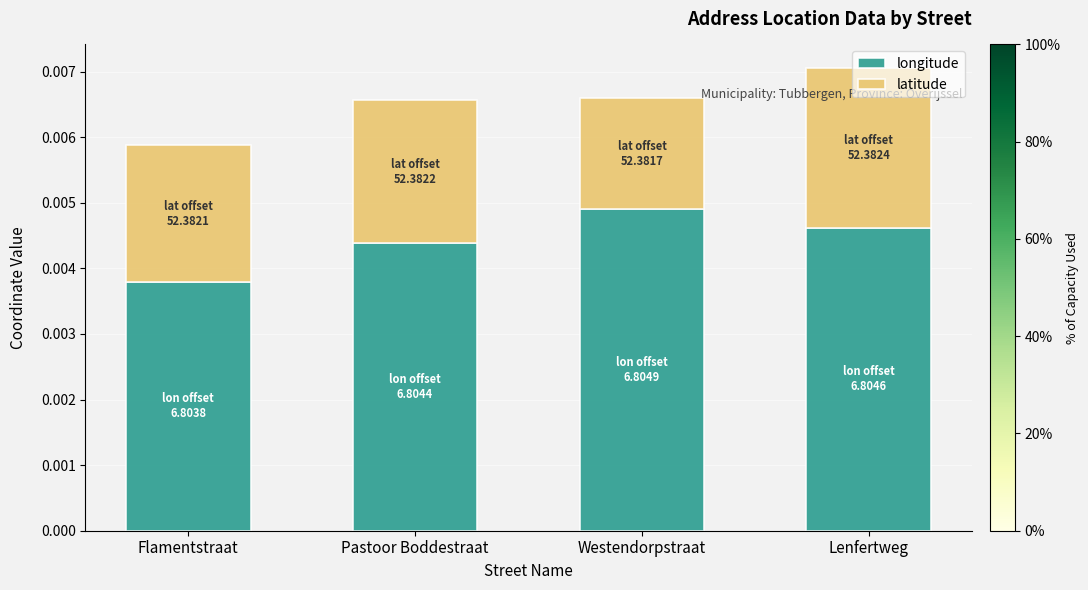

List the labels in order of longitude value, smallest first.

Flamentstraat, Pastoor Boddestraat, Lenfertweg, Westendorpstraat